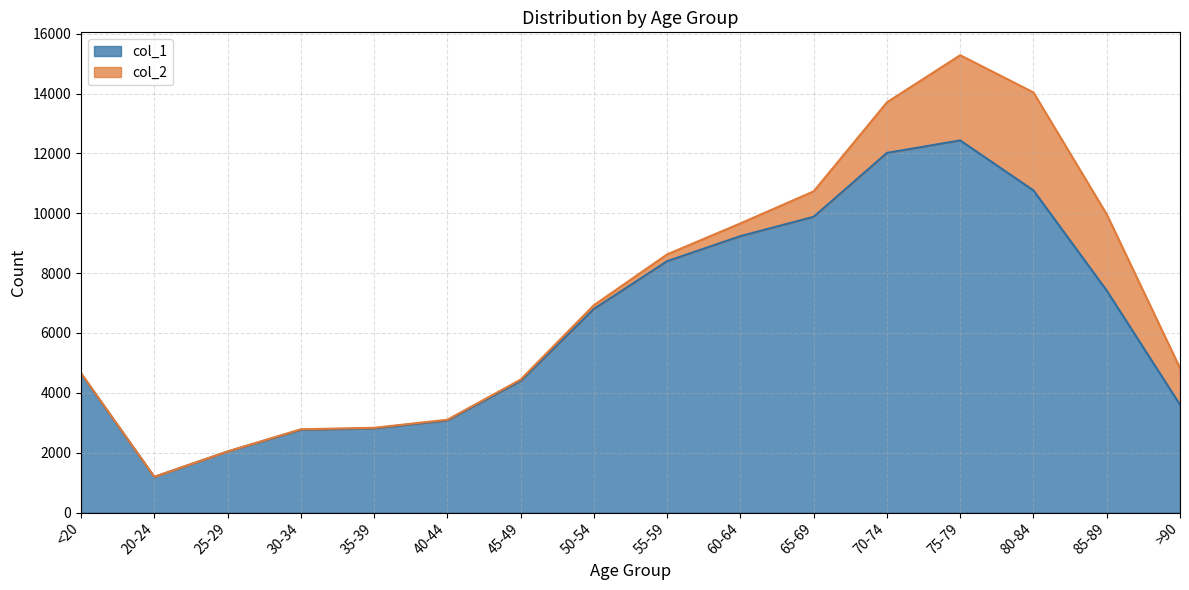

The value at 80-84 is 10764. True or false?

True